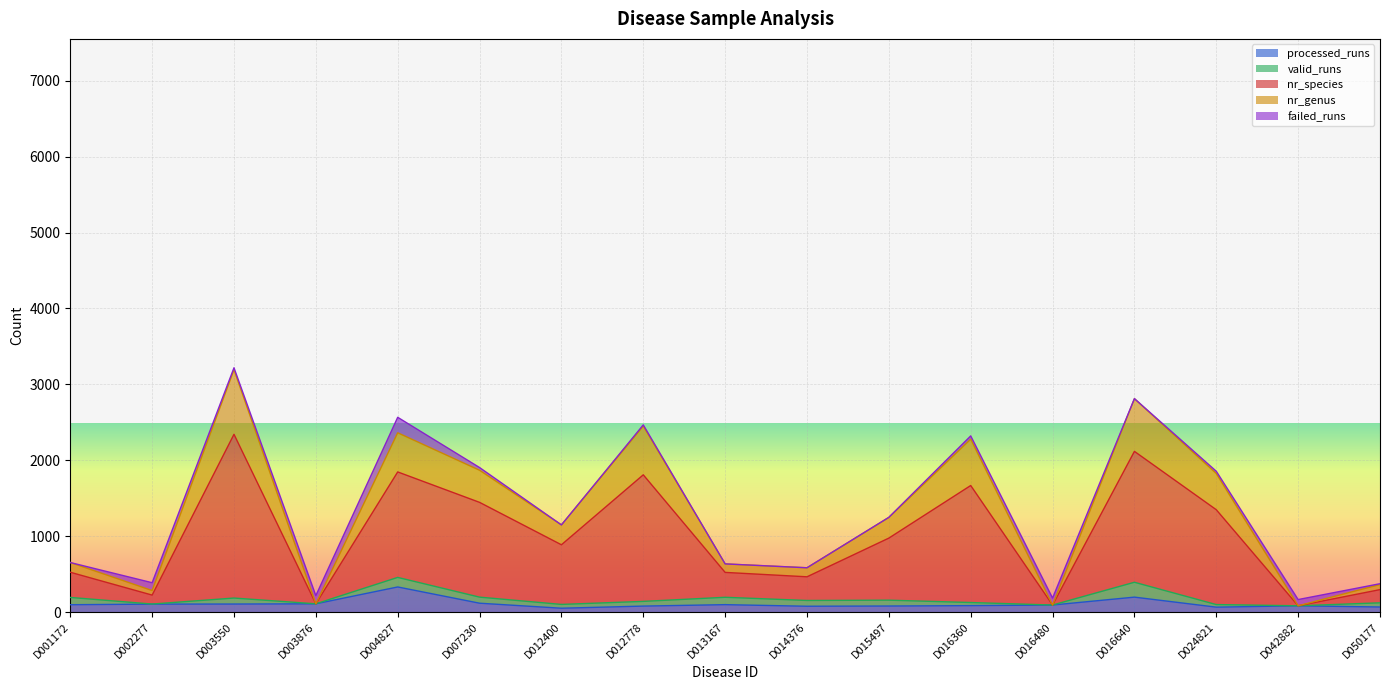

At which category does nr_species reach its first local peak?

D003550